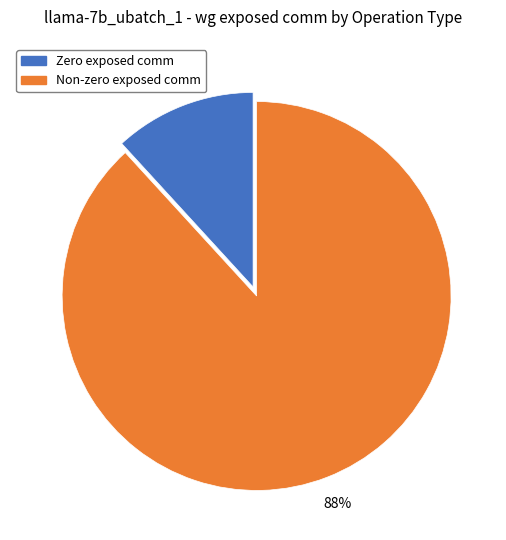

Does any single category account for the majority?

Yes